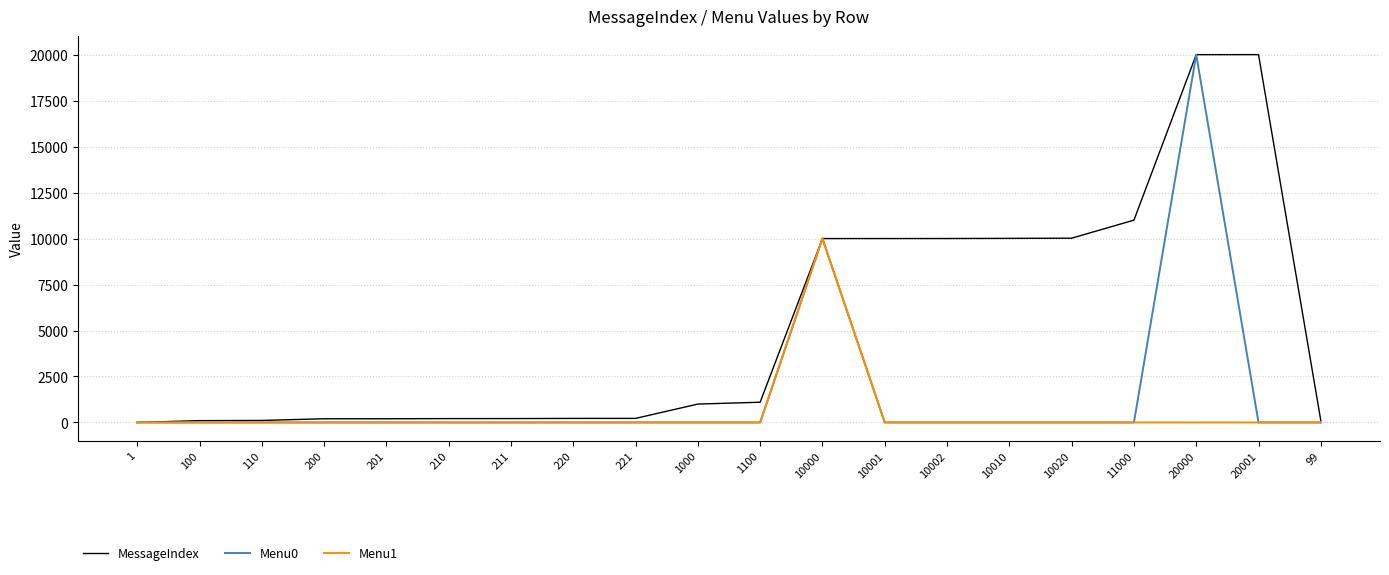

At which category is the sum across all series the highest?

20000